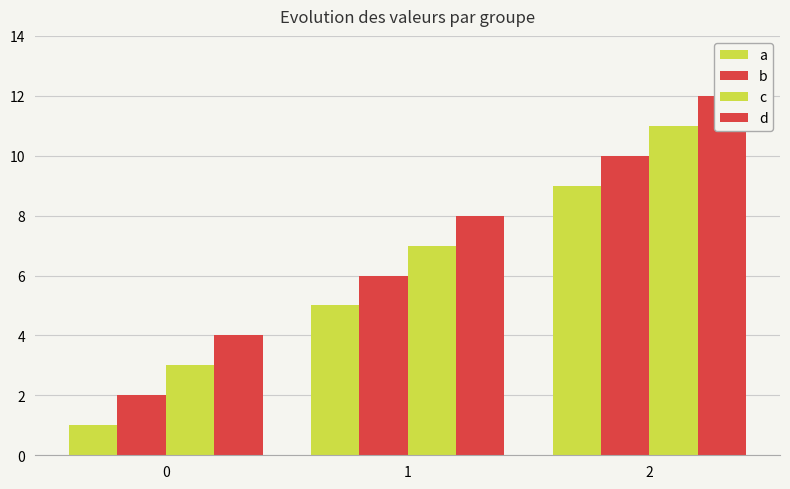

What is the lowest value of the b series?

2